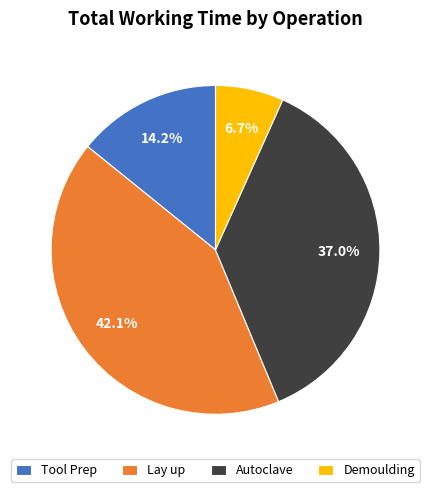

Is Lay up the majority of the pie?

No